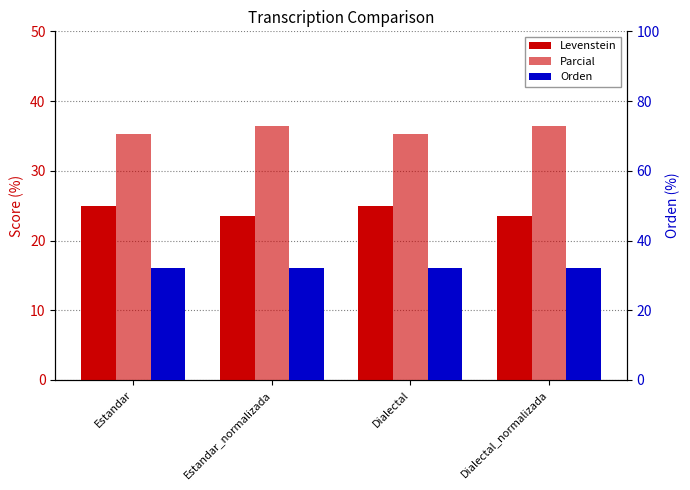

How many bars are there in each group?

3